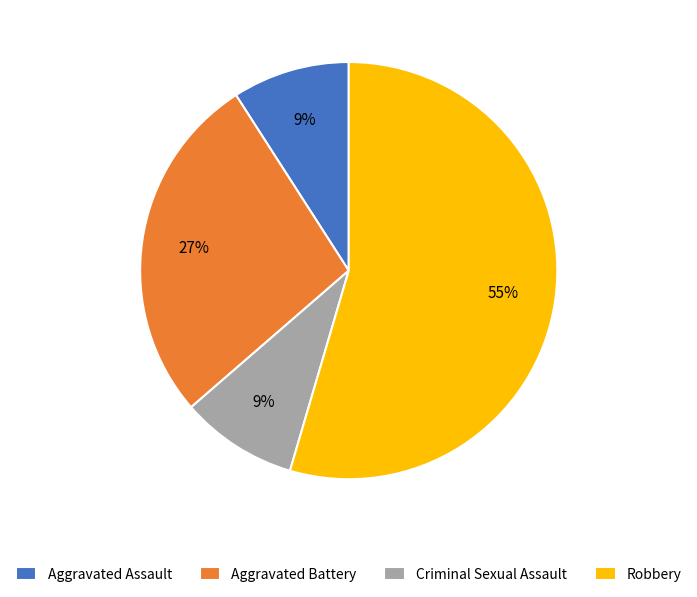

Between Robbery and Aggravated Battery, which is larger?

Robbery